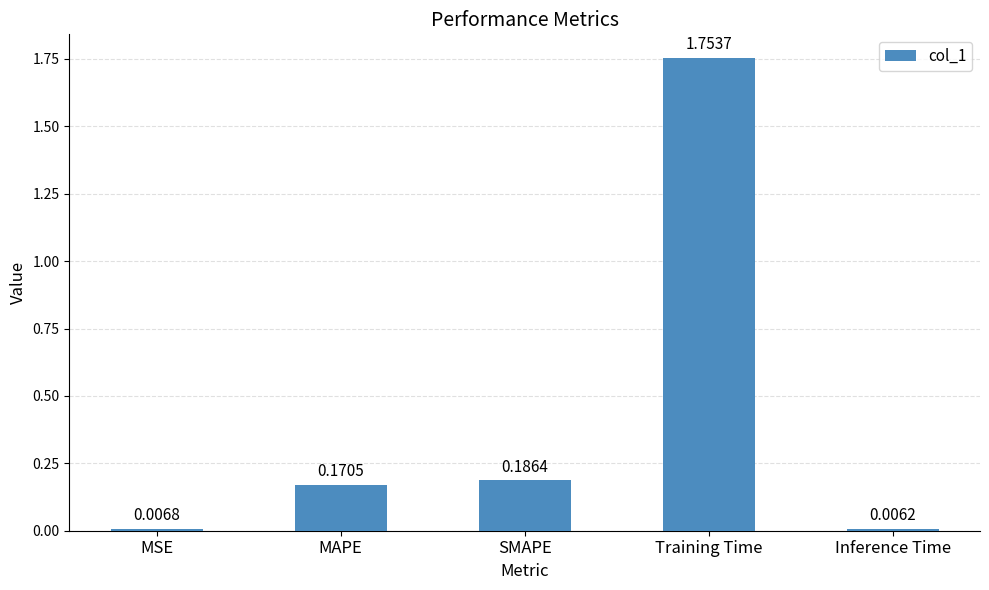

What is the label of the 5th bar from the left?

Inference Time